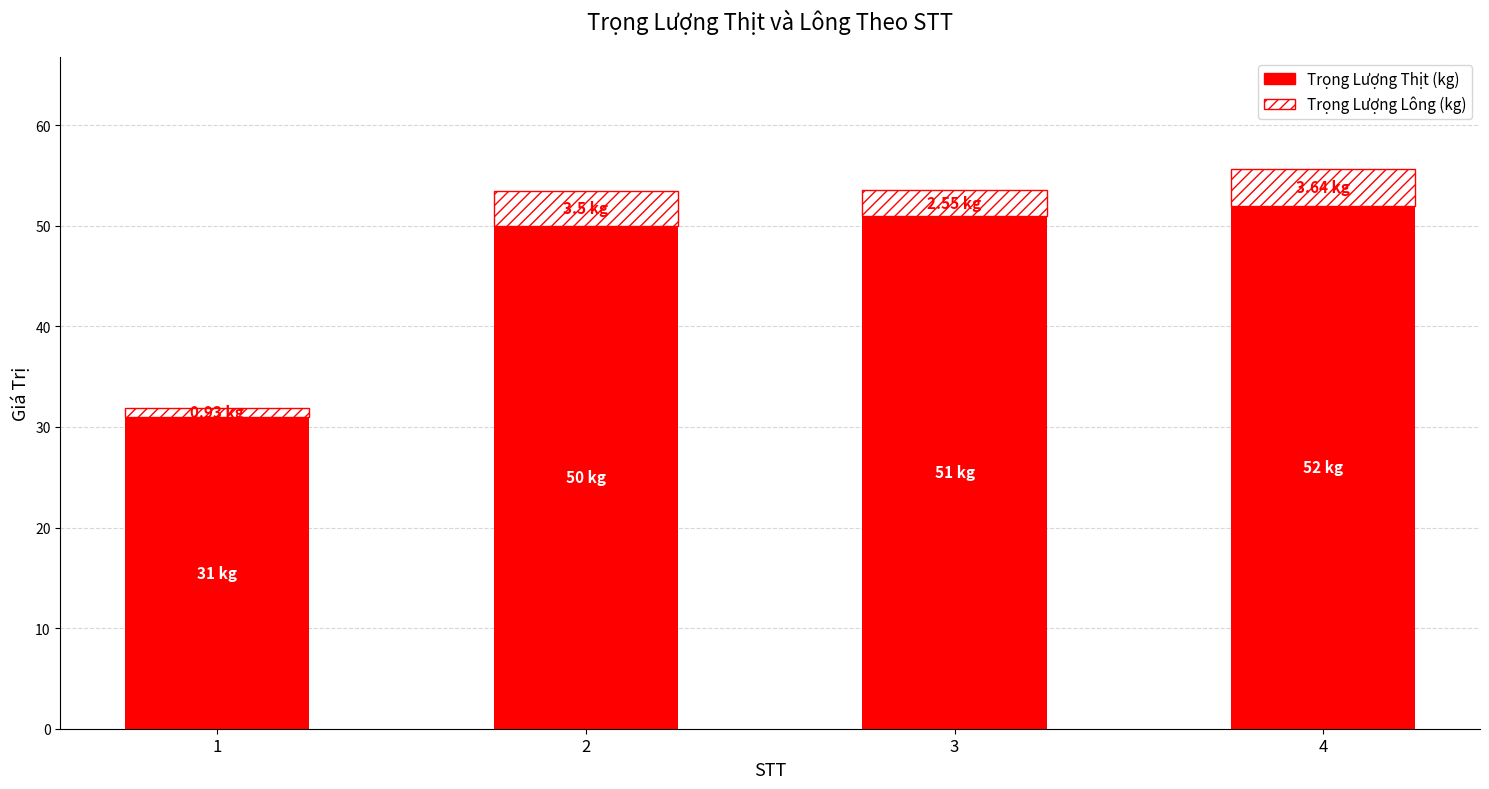

How many bars are there in total?

4